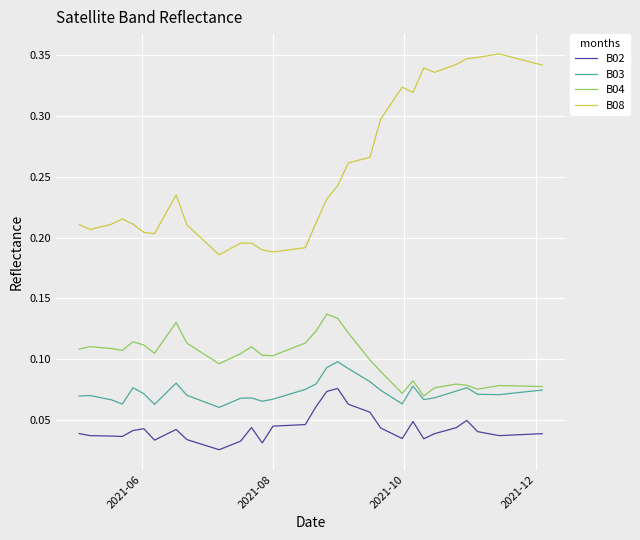

True or false: B04 has more than 1 interior local peaks.

True